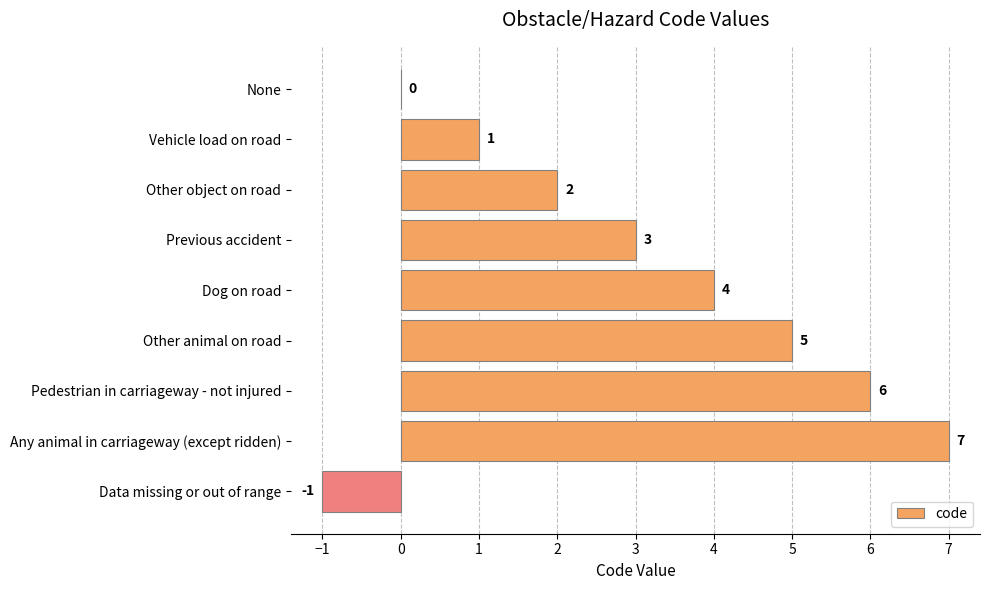

What is the sum of all values?

27